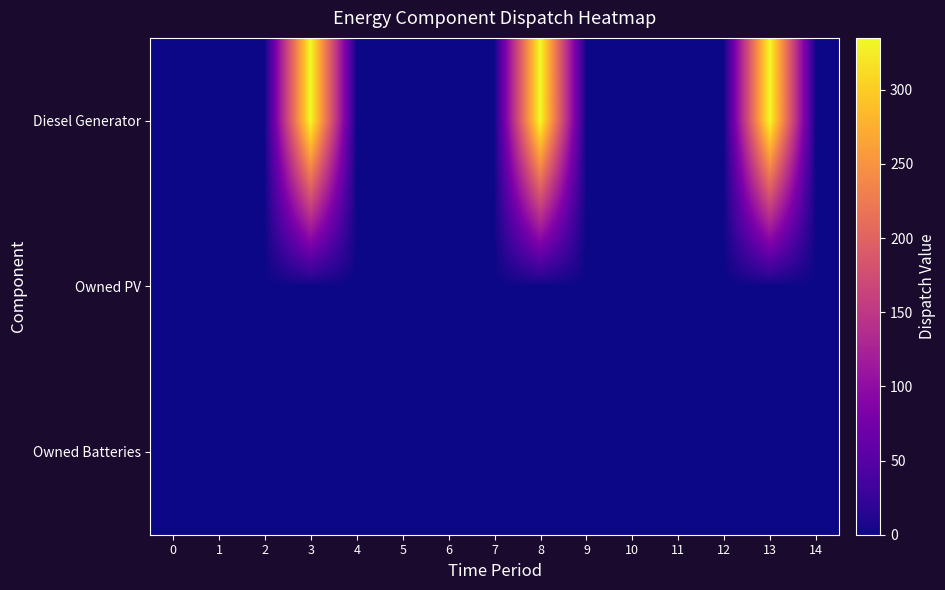

Which series has the largest total across all categories?

Diesel Generator